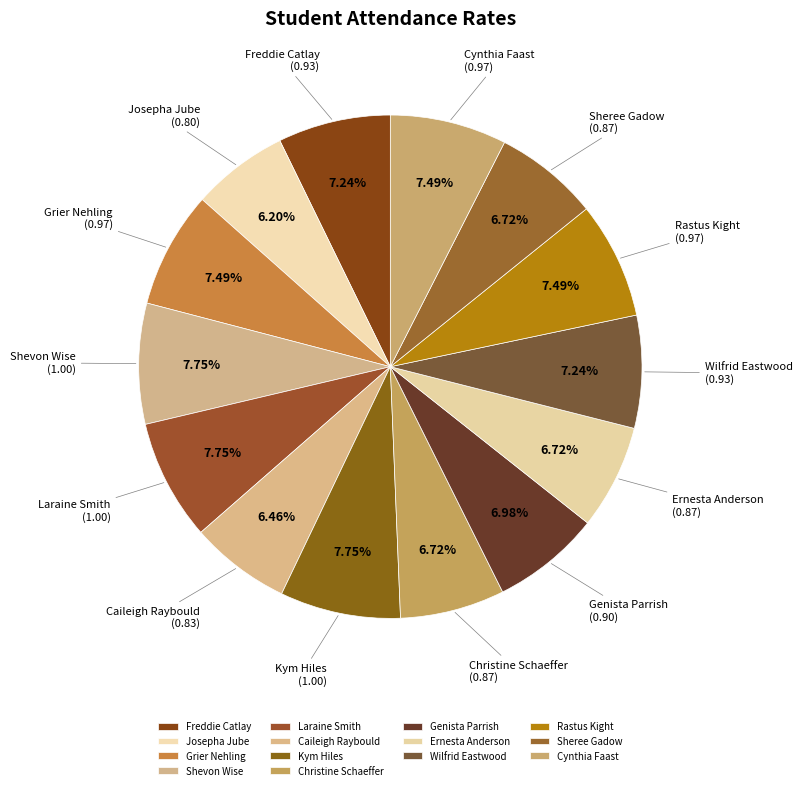

Is there a majority slice in this chart?

No